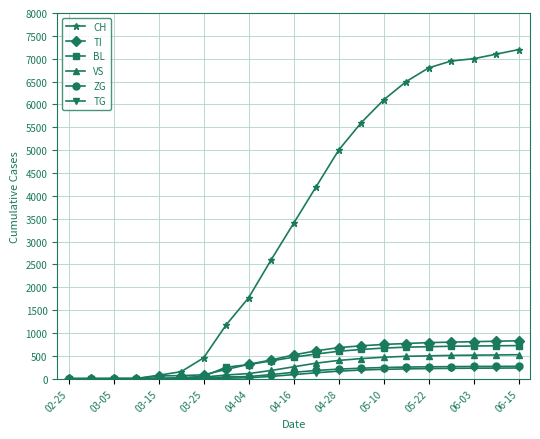

How many lines are shown in the chart?

6